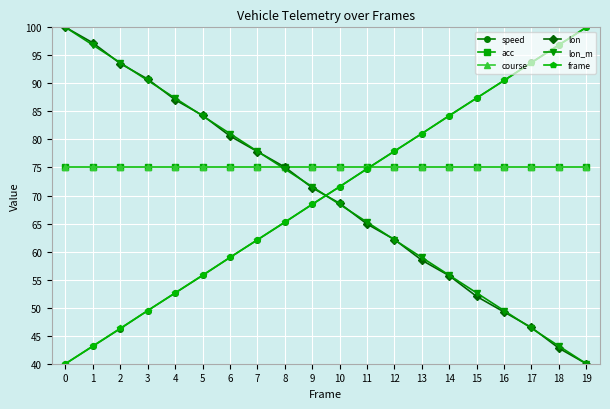

Reading left to right, transcribe all the data shown in this chart.

speed: 40.0	43.1	46.3	49.5	52.6	55.7	59.0	62.1	65.2	68.4	71.6	74.8	77.9	81.0	84.3	87.4	90.5	93.7	96.9	100.0
acc: 75.0	75.0	75.0	75.0	75.0	75.0	75.0	75.0	75.0	75.0	75.0	75.0	75.0	75.0	75.0	75.0	75.0	75.0	75.0	75.0
course: 75.0	75.0	75.0	75.0	75.0	75.0	75.0	75.0	75.0	75.0	75.0	75.0	75.0	75.0	75.0	75.0	75.0	75.0	75.0	75.0
lon: 100.0	97.2	93.5	90.8	87.1	84.3	80.6	77.8	75.1	71.4	68.6	64.9	62.2	58.5	55.7	52.0	49.2	46.5	42.8	40.0
lon_m: 100.0	96.8	93.7	90.5	87.4	84.2	81.1	77.9	74.7	71.6	68.4	65.3	62.1	58.9	55.8	52.6	49.5	46.3	43.2	40.0
frame: 40.0	43.2	46.3	49.5	52.6	55.8	58.9	62.1	65.3	68.4	71.6	74.7	77.9	81.1	84.2	87.4	90.5	93.7	96.8	100.0